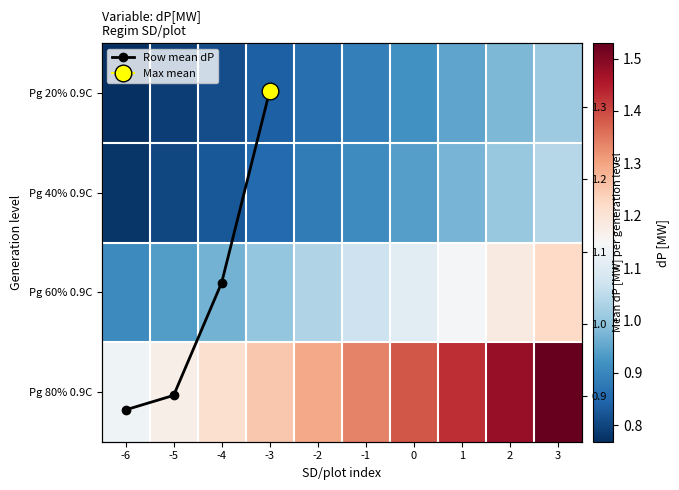

What is the spread (max minus min) of values at -2?

0.4